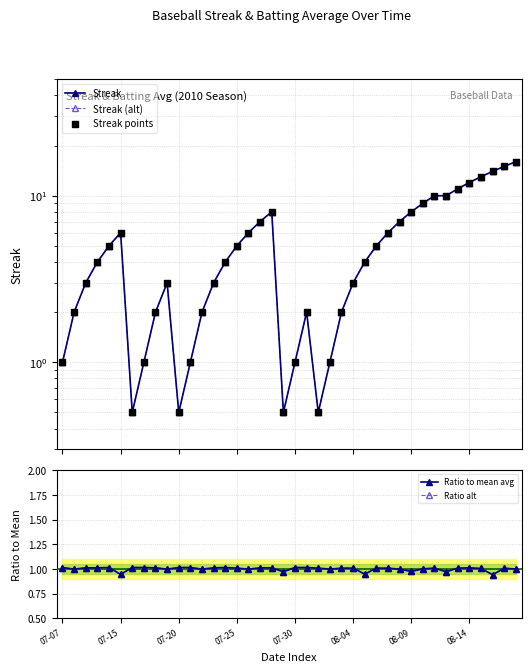

What is the total value across all series at 07-30?

5.0